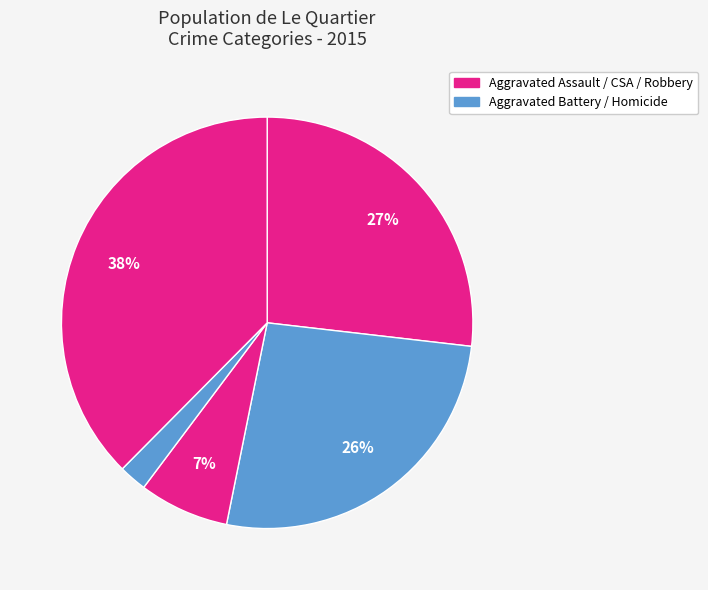

How many slices are in this pie chart?

5